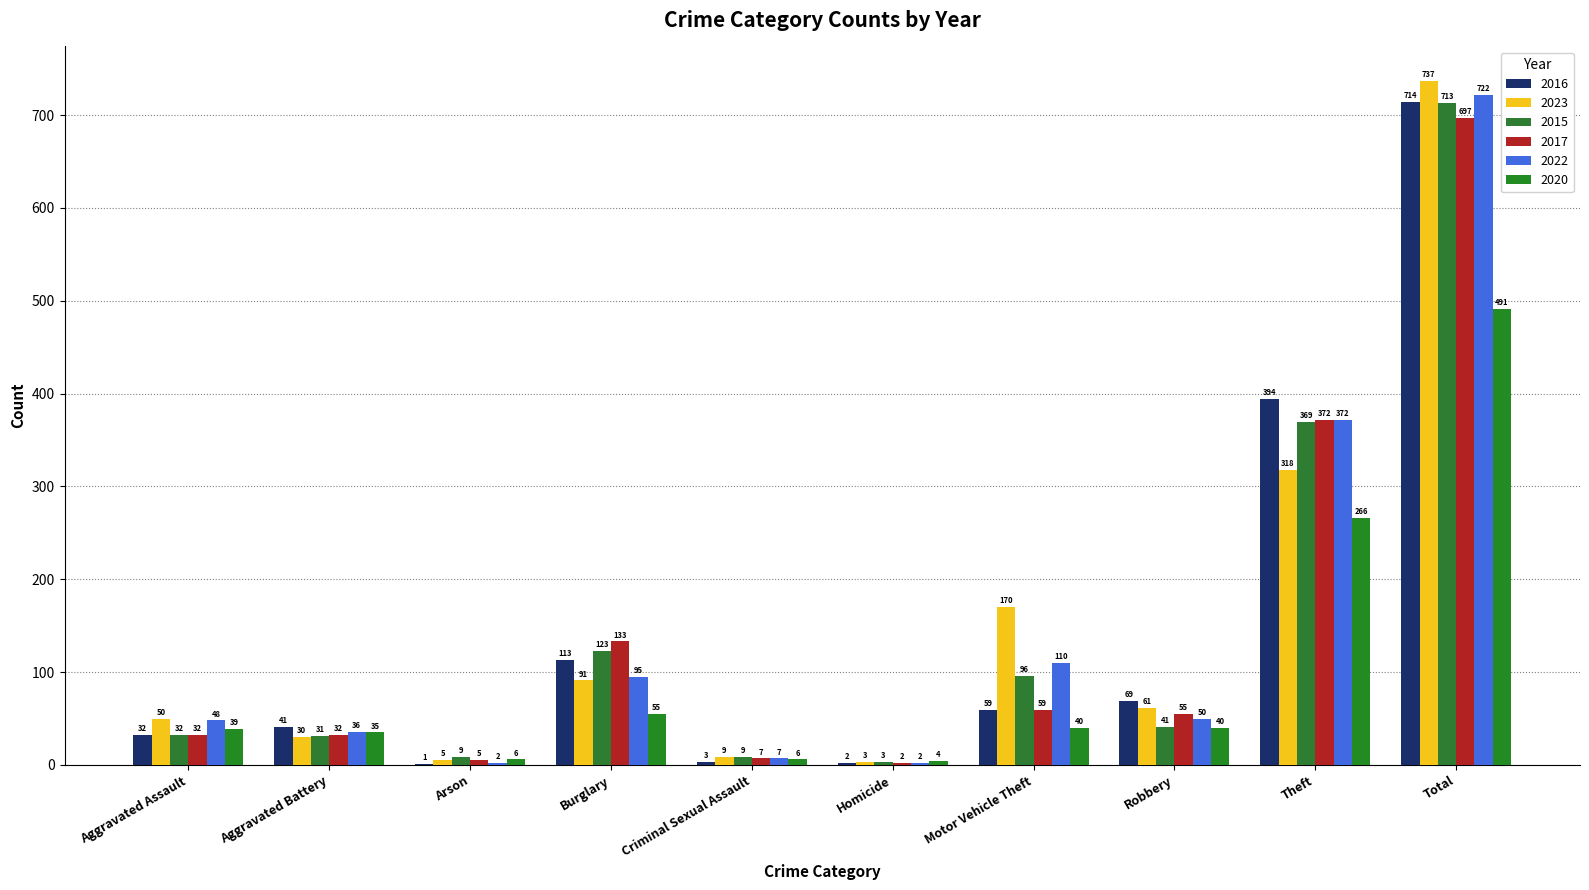

Which category has the highest value in the 2015 series?

Total